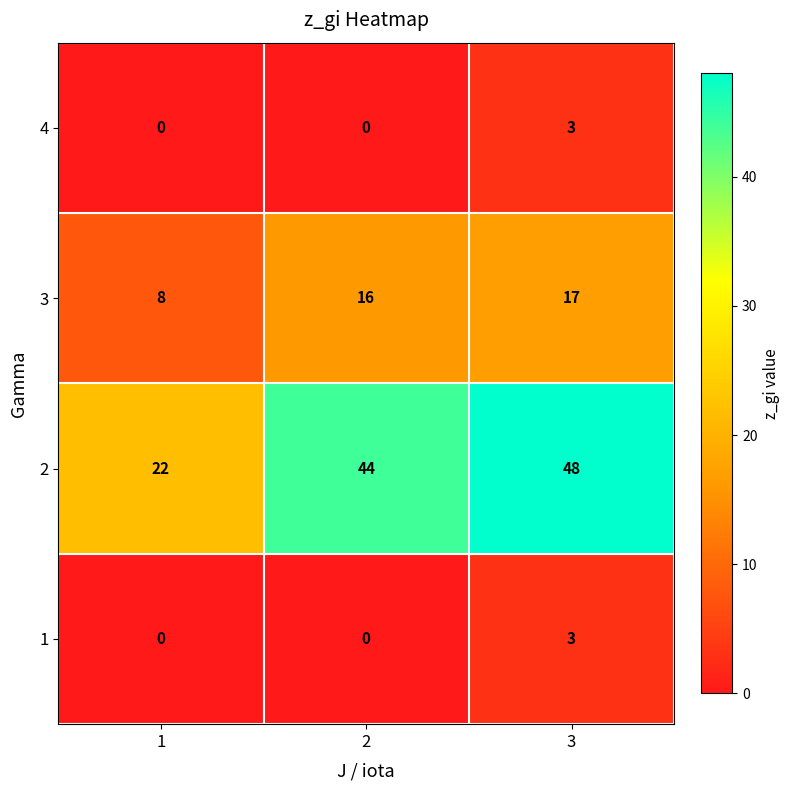

Reading left to right, transcribe all the data shown in this chart.

4: 0	0	3
3: 8	16	17
2: 22	44	48
1: 0	0	3